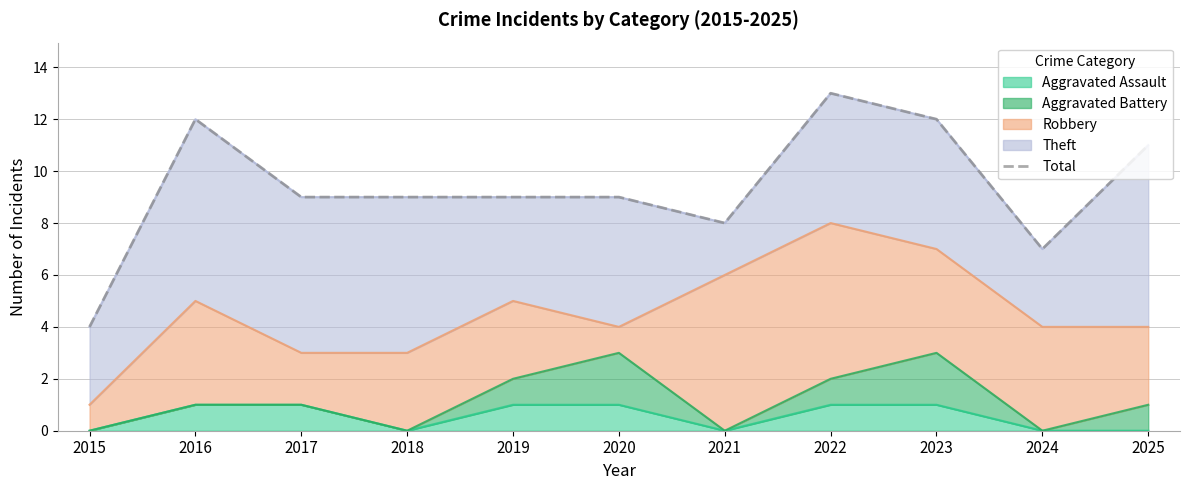

How many lines are shown in the chart?

1